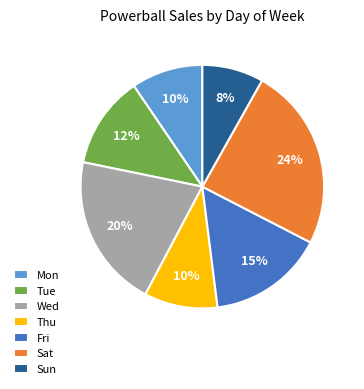

The Sat slice represents 24% of the pie. True or false?

True